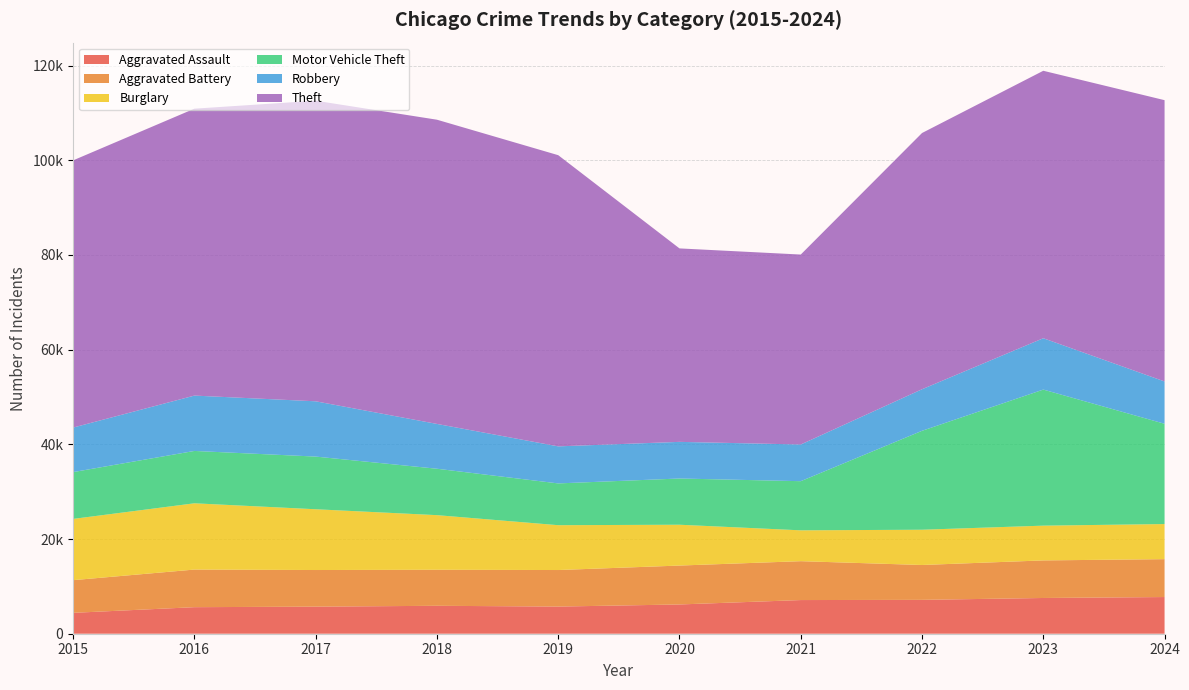

Reading left to right, list all the values displayed in this chart.

Aggravated Assault: 2015=4412	2016=5608	2017=5719	2018=5899	2019=5735	2020=6180	2021=7111	2022=7153	2023=7549	2024=7748
Aggravated Battery: 2015=6901	2016=7944	2017=7736	2018=7611	2019=7719	2020=8218	2021=8212	2022=7364	2023=7936	2024=8002
Burglary: 2015=12939	2016=13996	2017=12835	2018=11534	2019=9470	2020=8623	2021=6516	2022=7448	2023=7342	2024=7415
Motor Vehicle Theft: 2015=9888	2016=11060	2017=11126	2018=9805	2019=8825	2020=9764	2021=10381	2022=20897	2023=28742	2024=21183
Robbery: 2015=9406	2016=11691	2017=11677	2018=9464	2019=7825	2020=7739	2021=7749	2022=8777	2023=10845	2024=8935
Theft: 2015=56441	2016=60604	2017=63490	2018=64257	2019=61504	2020=40862	2021=40120	2022=54121	2023=56490	2024=59415